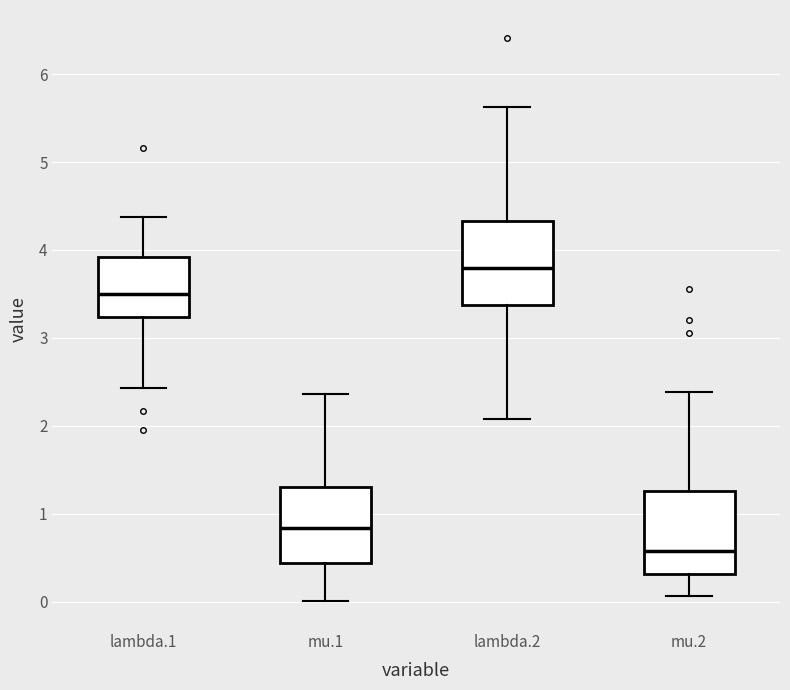

Which box has the lowest median line?

mu.2